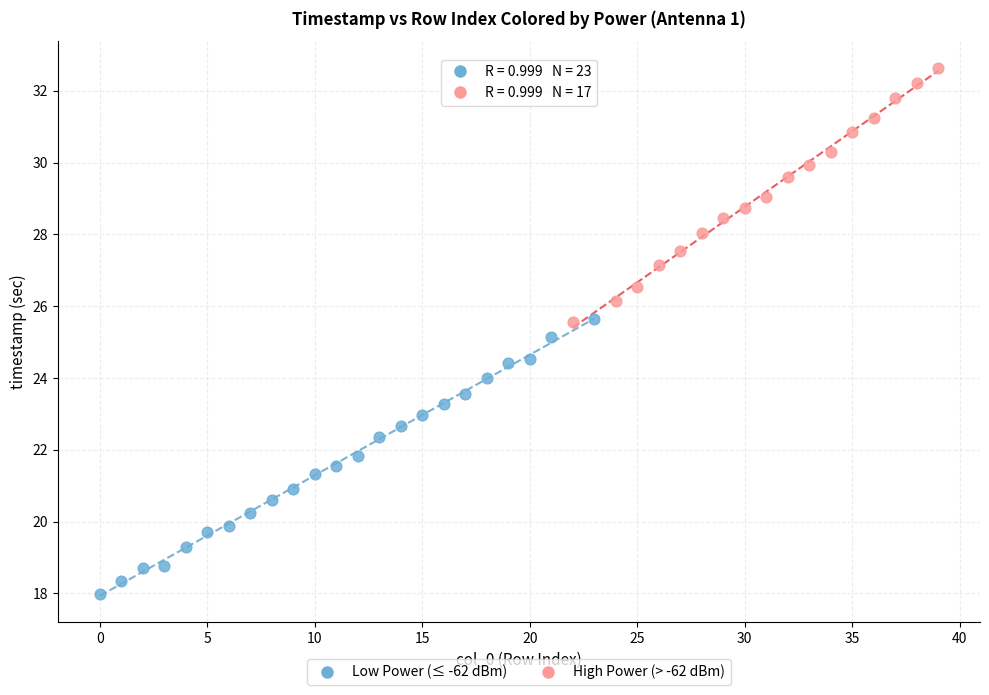

Which series reaches the maximum Y coordinate?

High Power (> -62 dBm)